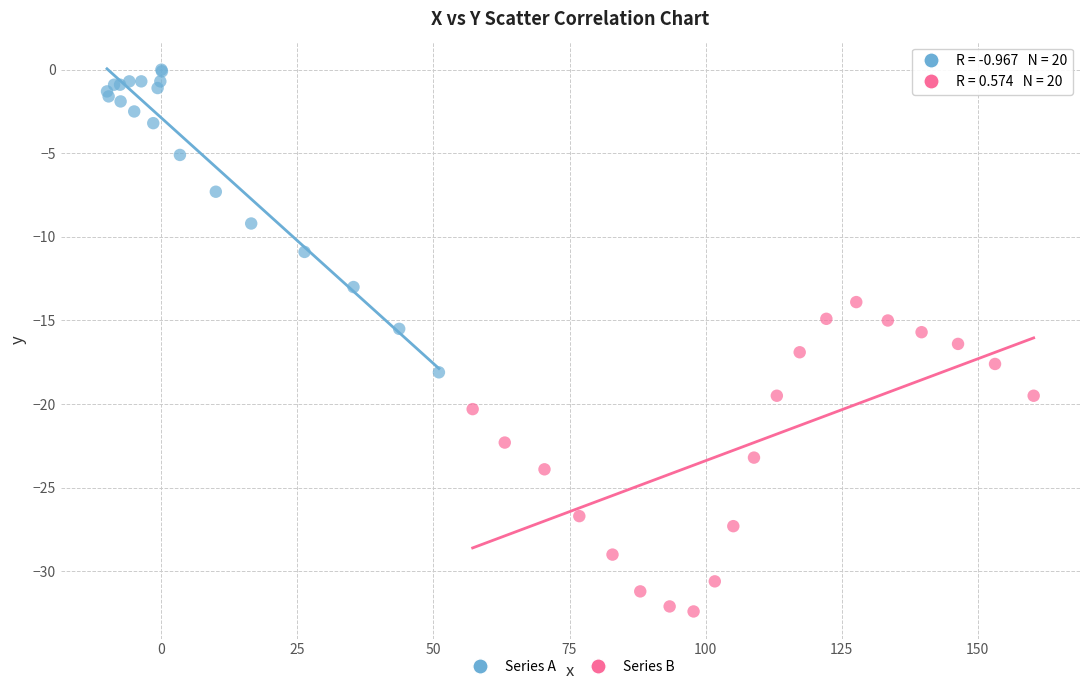

Which series contains the lowest Y value?

Series B